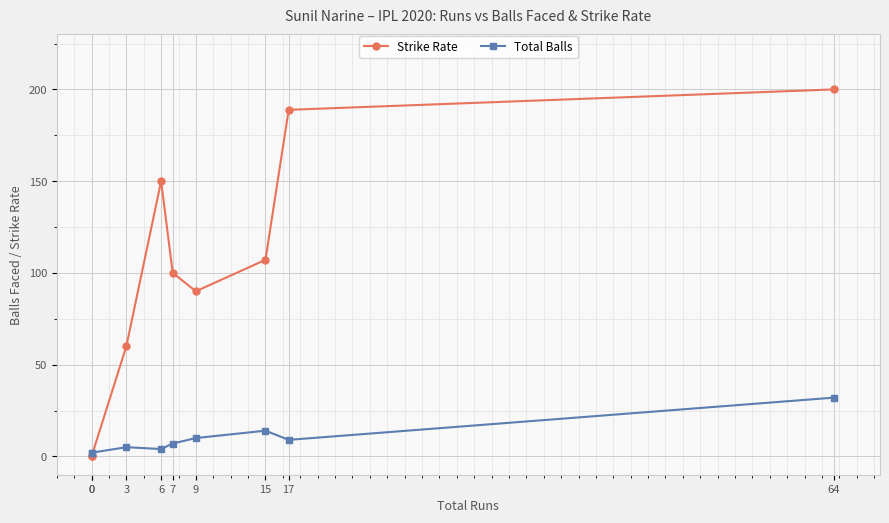

Does the chart display data point markers on the line(s)?

Yes